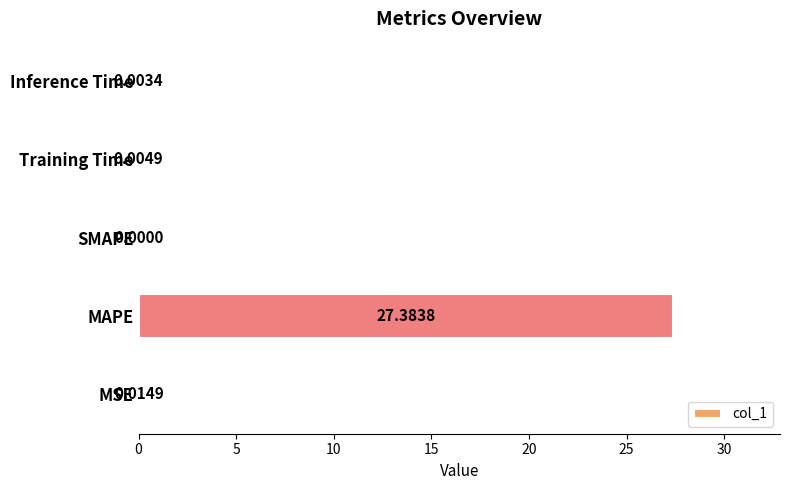

How many positive values are there?

4